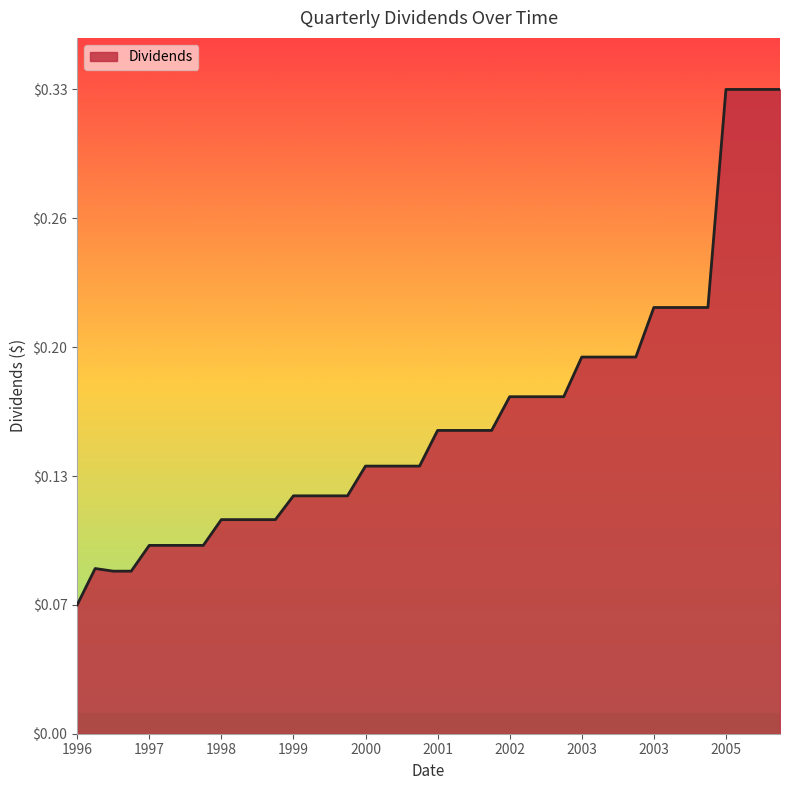

Does the chart display data point markers on the line(s)?

No